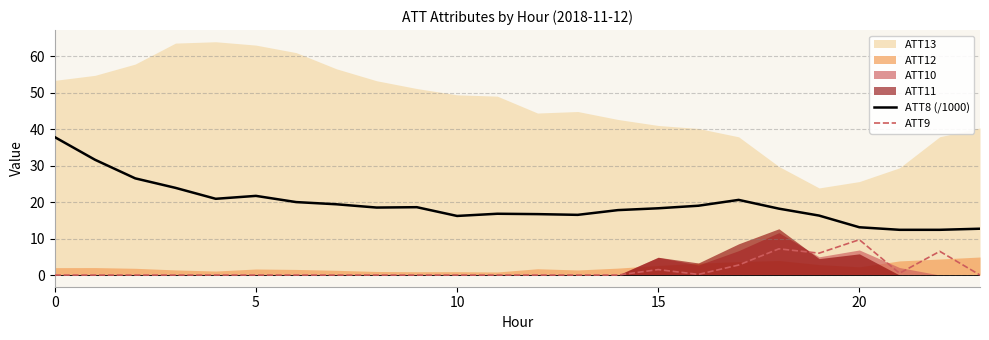

At which category does ATT8 (/1000) reach its first local peak?

5